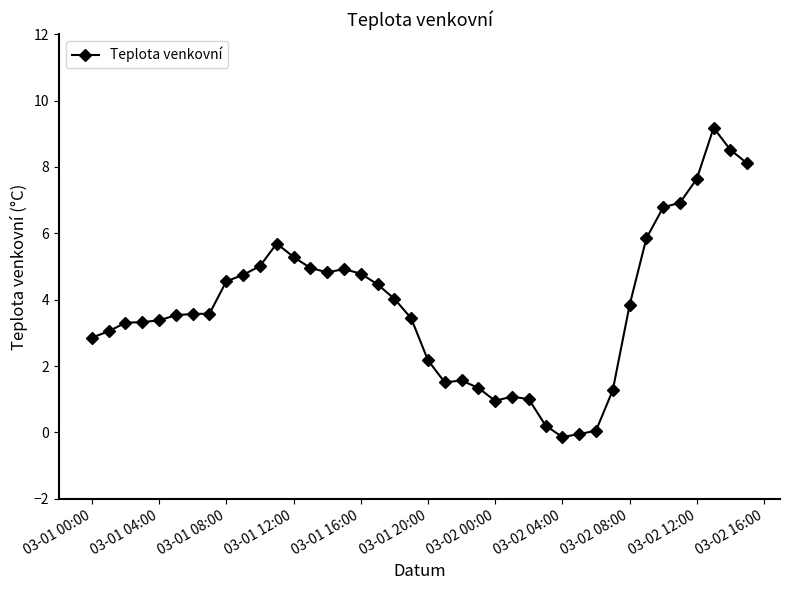

What is the sum of all values?

151.1